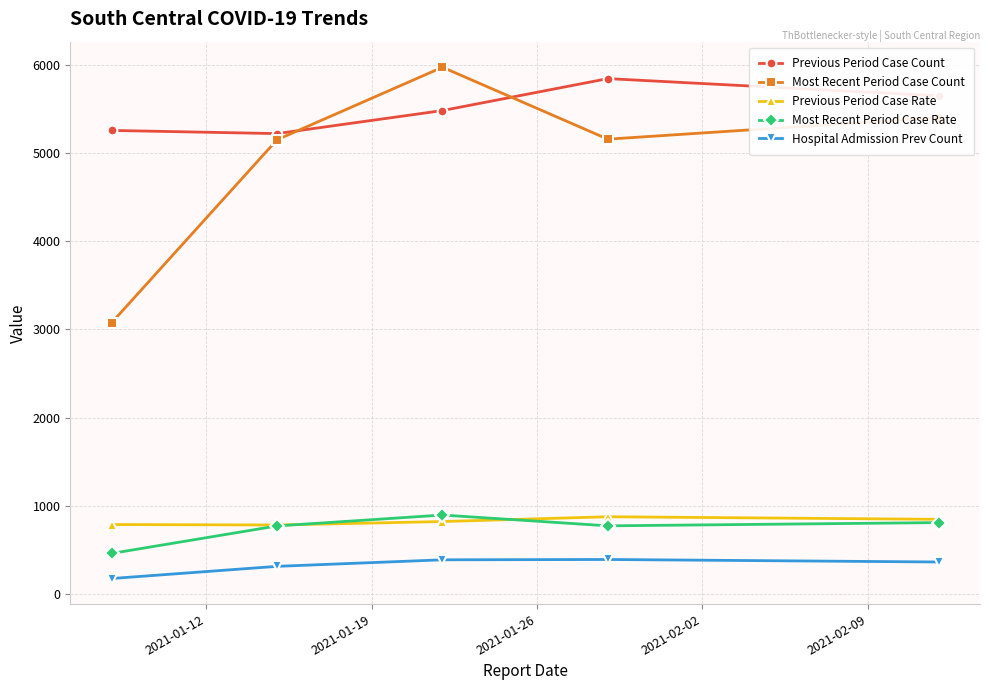

Which series has the largest range (max minus min)?

Most Recent Period Case Count